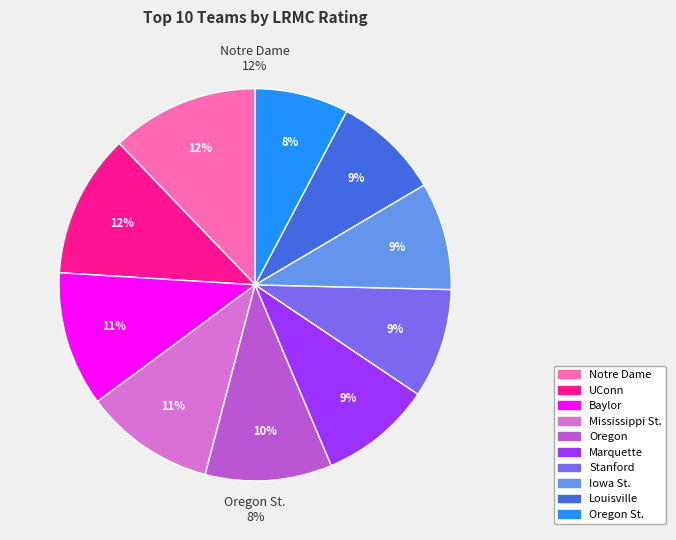

What is the largest slice in the pie chart?

Notre Dame